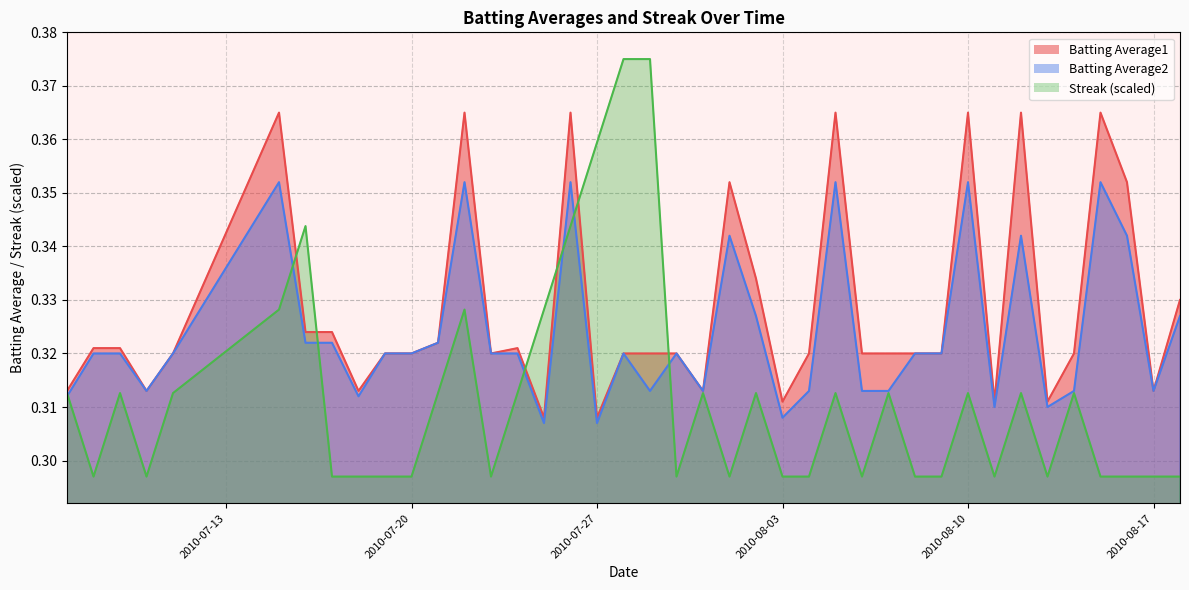

The Batting Average2 series shows 0.2 at 2010-07-27. True or false?

False